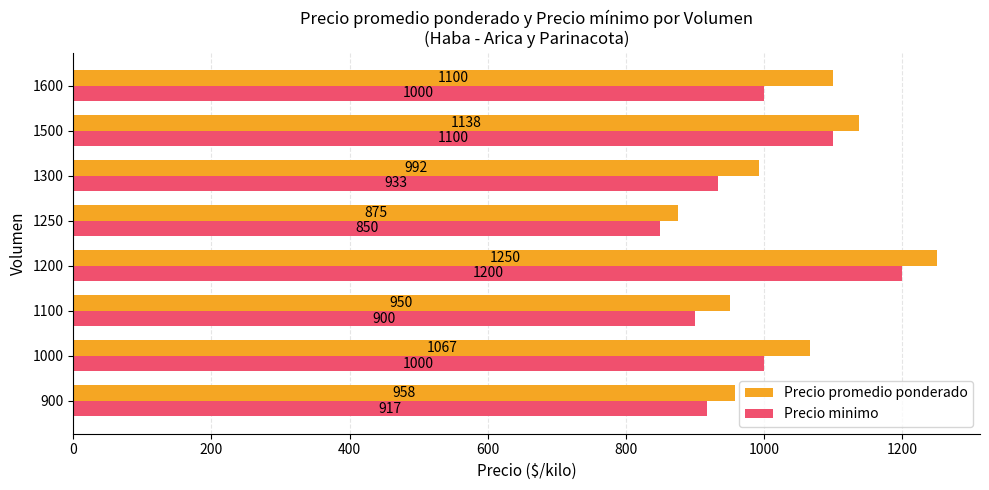

Is it true that Precio promedio ponderado equals 544 at 1600?

False